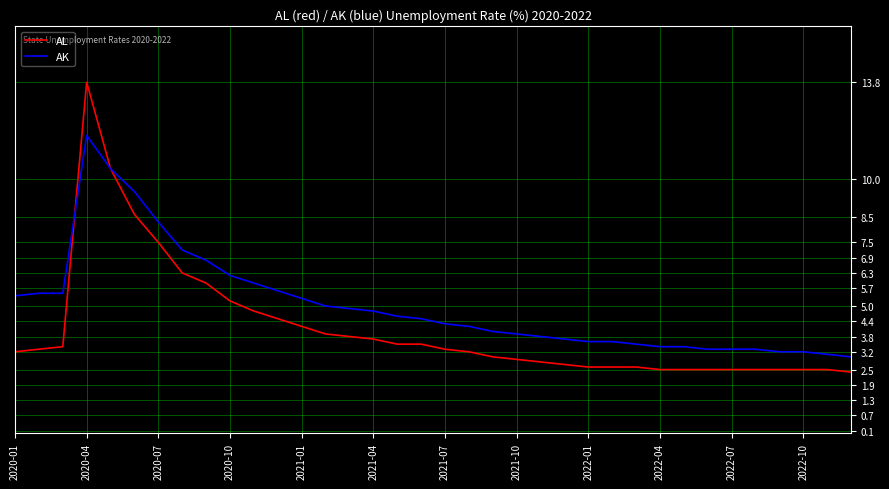

At how many categories does at least one series exceed 6?

7